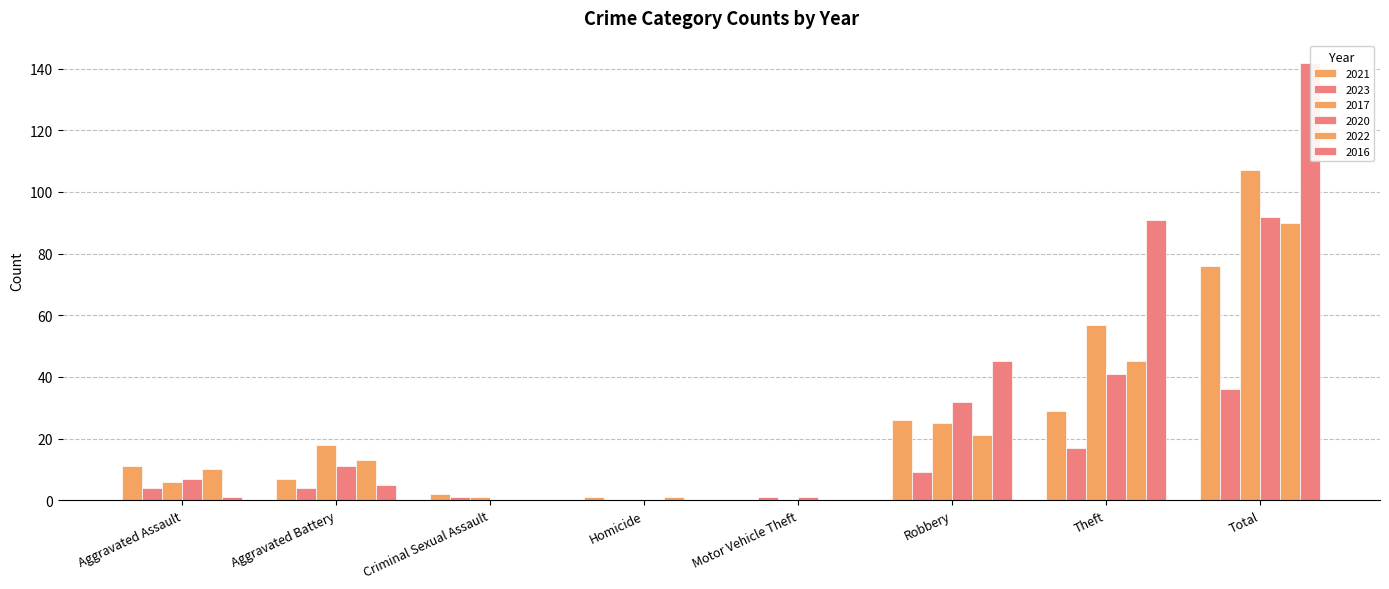

At Homicide, list the series in order from largest to smallest.

2021, 2022, 2023, 2017, 2020, 2016